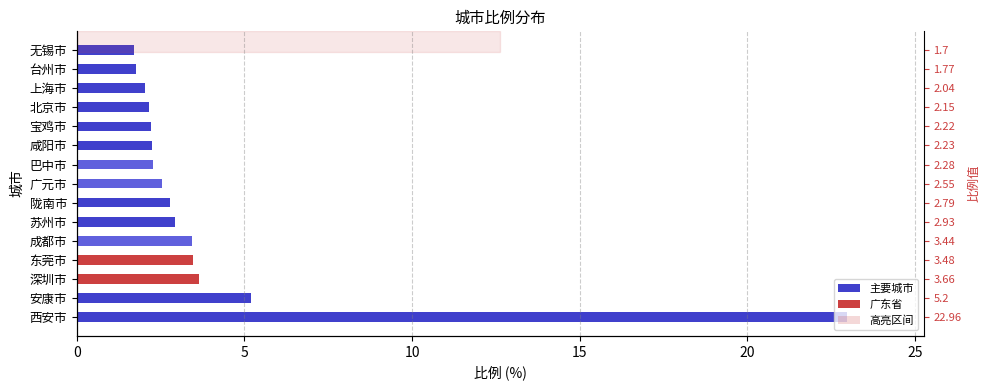

What is the change in value from 西安市 to 广元市?

-20.4